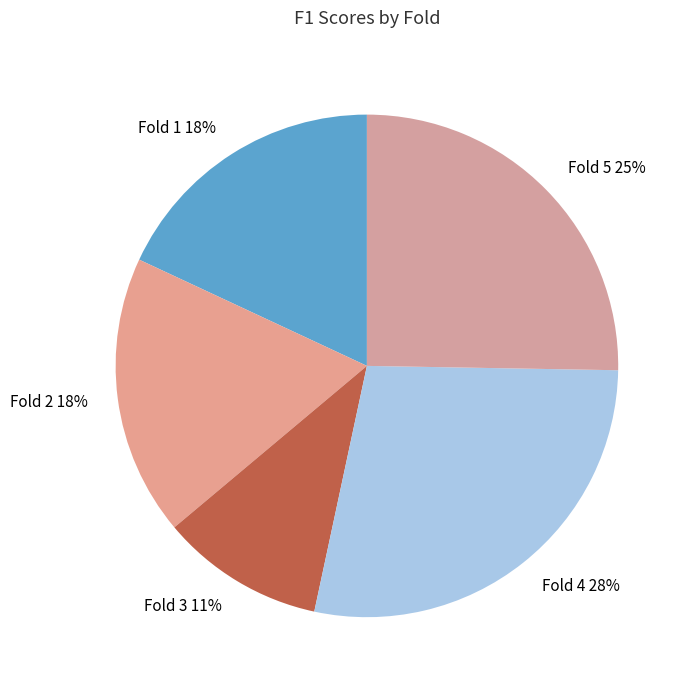

Which has a higher value, Fold 5 or Fold 1?

Fold 5